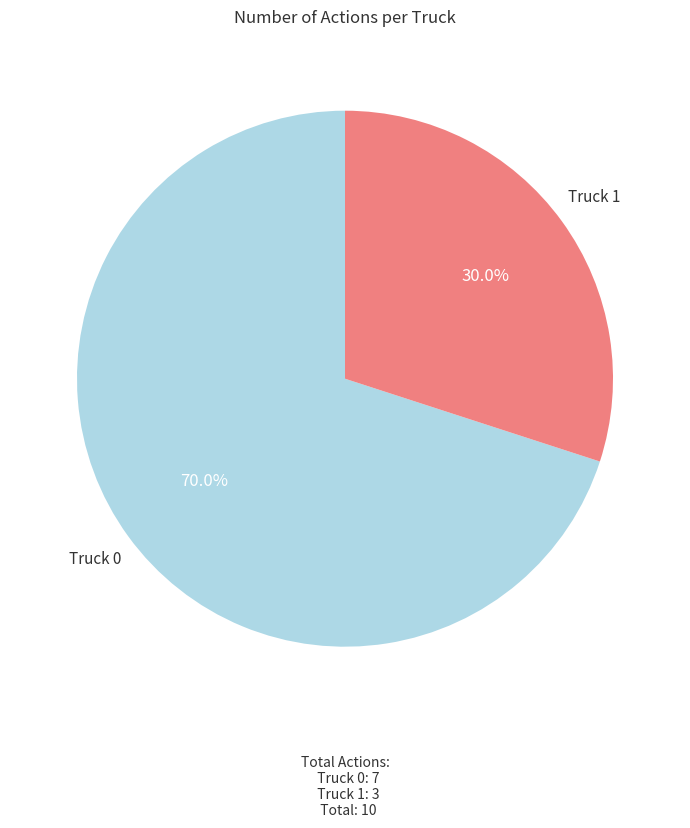

To the nearest percent, what is the average slice percentage?

50%